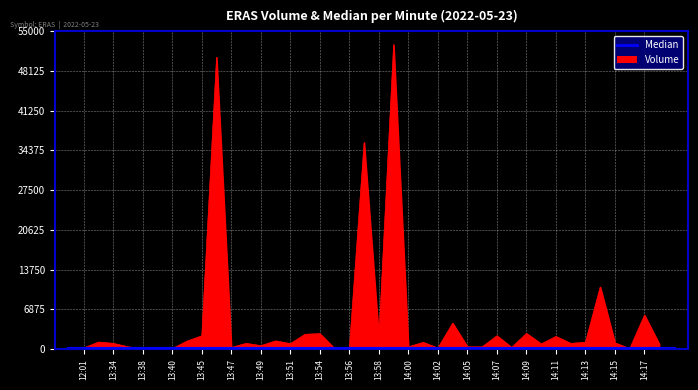

How many lines are shown in the chart?

1